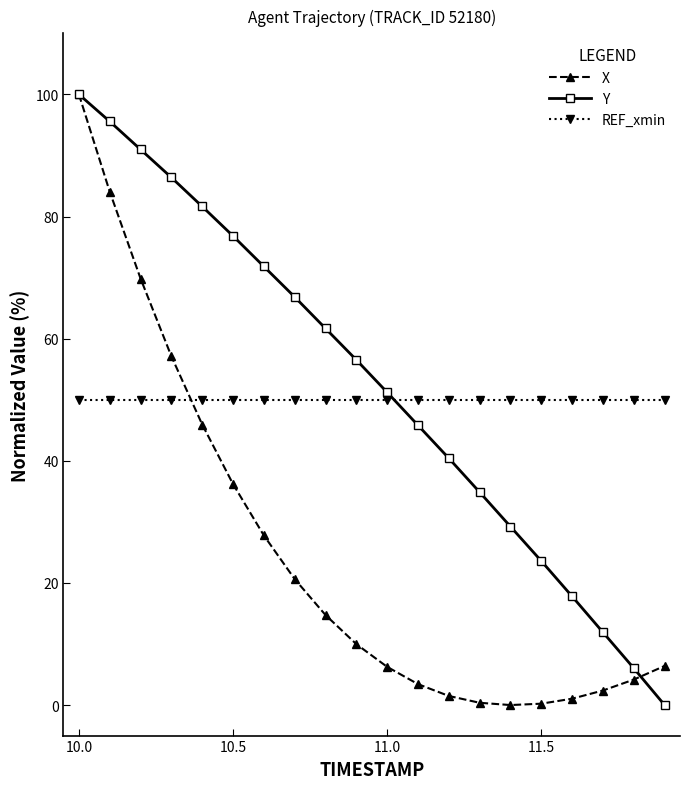

After their last crossing, which series has the higher values: Y or REF_xmin?

REF_xmin